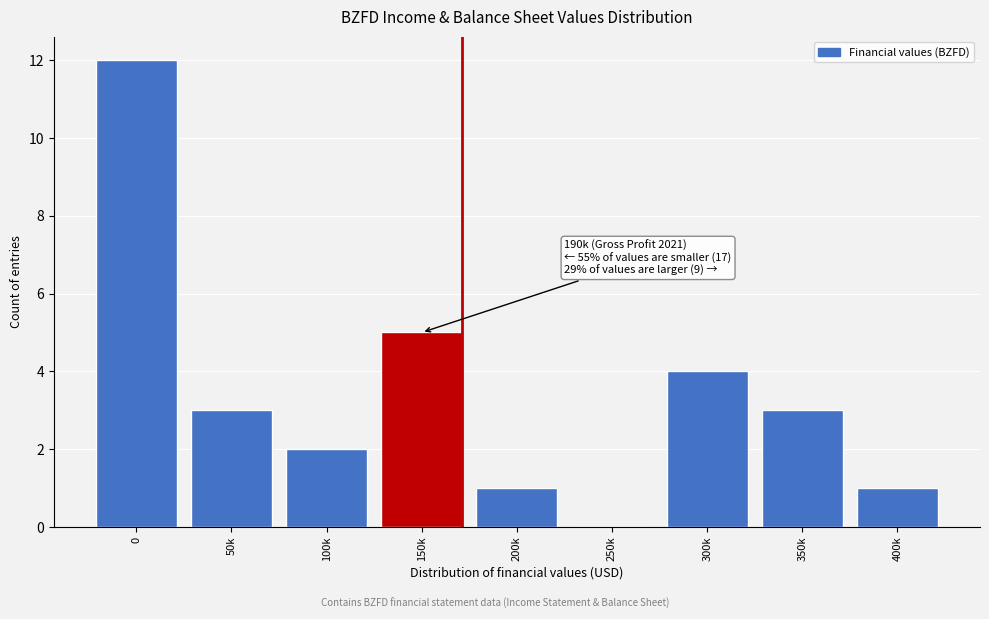

Reading right to left, transcribe all the data shown in this chart.

400k=1	350k=3	300k=4	250k=0	200k=1	150k=5	100k=2	50k=3	0=12